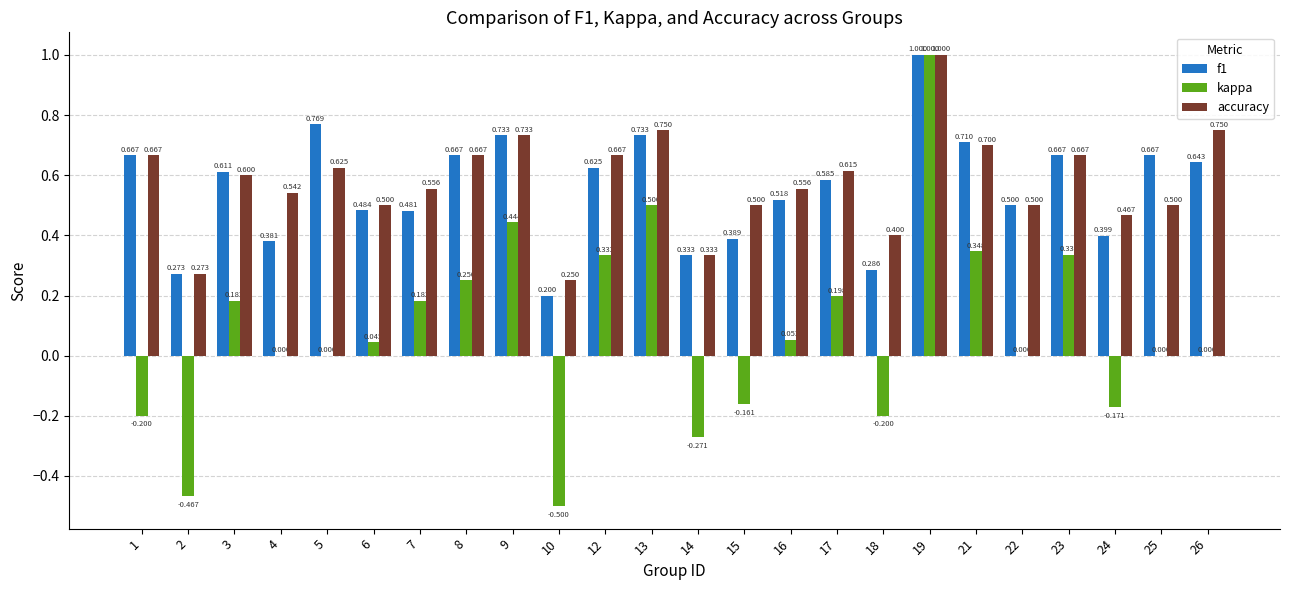

What is the maximum value shown in the chart?

1.0